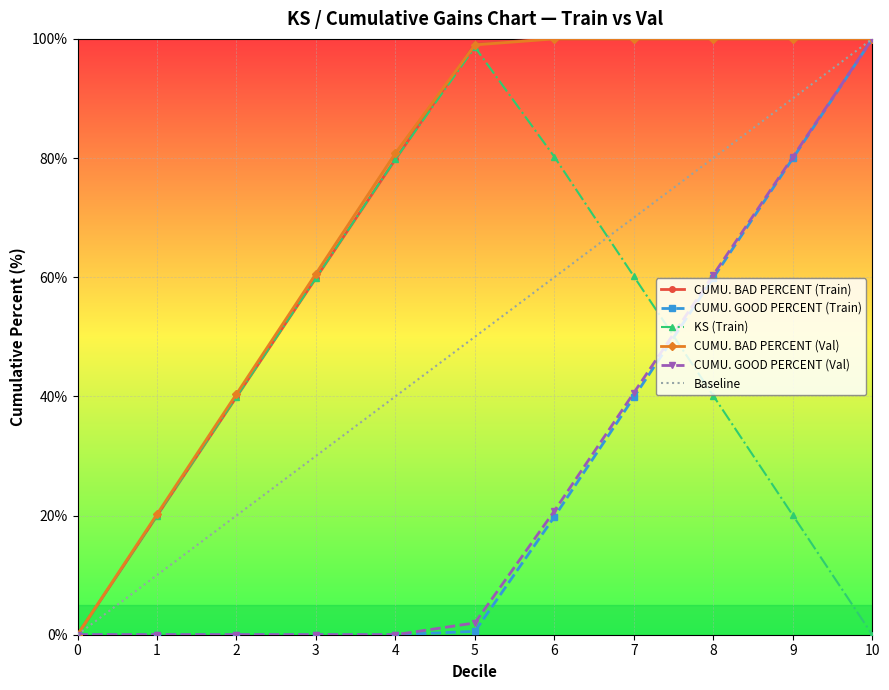

The value of KS (Train) at 2 is 39.9. True or false?

True